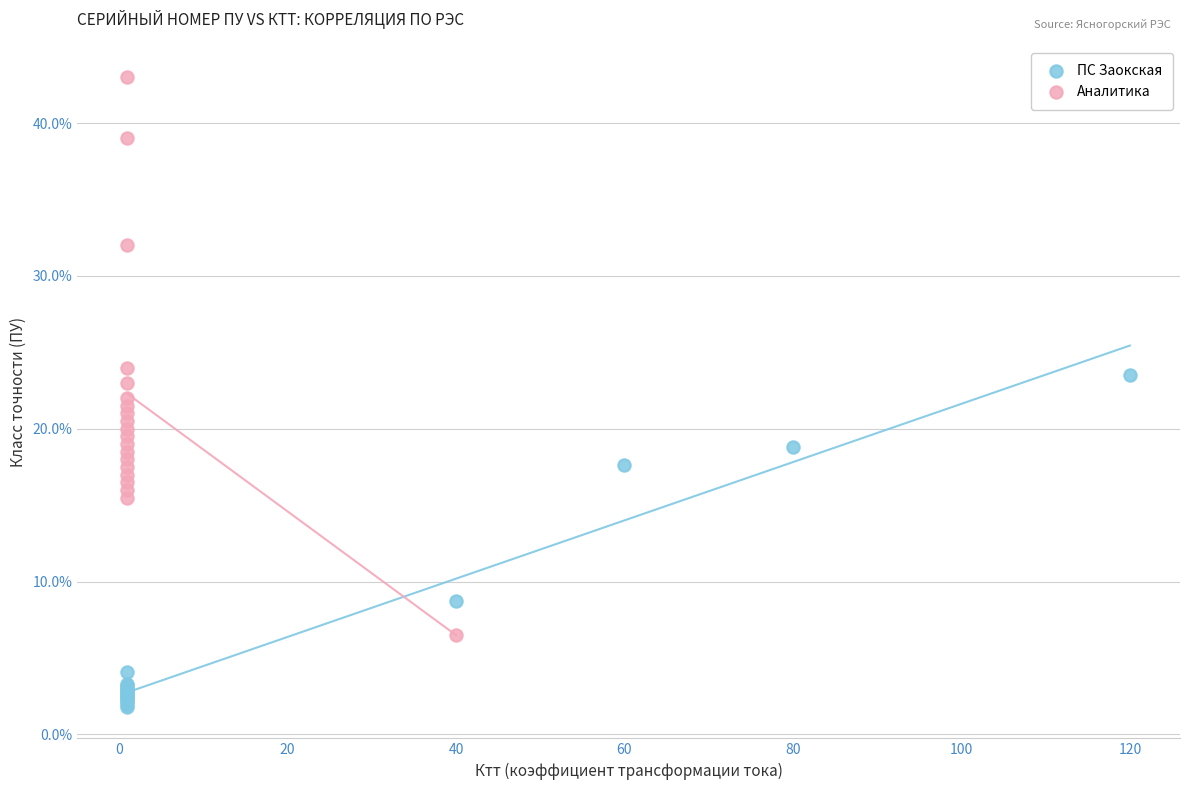

Which series reaches the minimum Y coordinate?

ПС Заокская